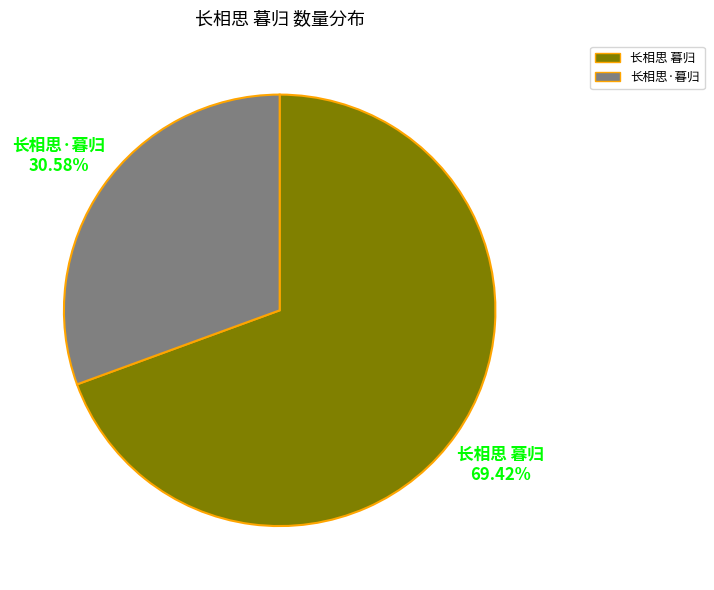

Which slice represents more than half of the pie?

长相思 暮归